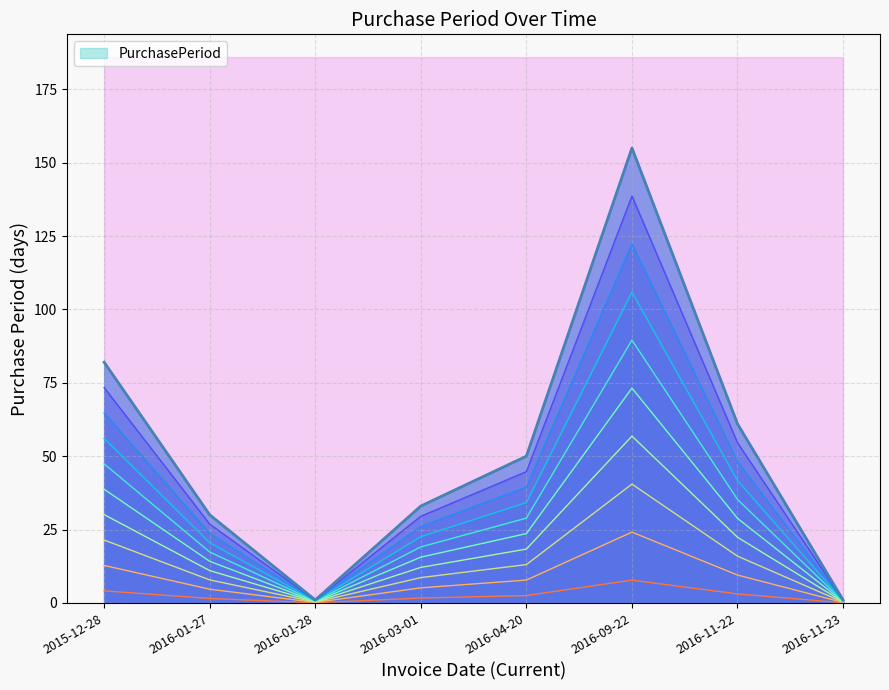

What is the label of the 2nd point from the right?

2016-11-22